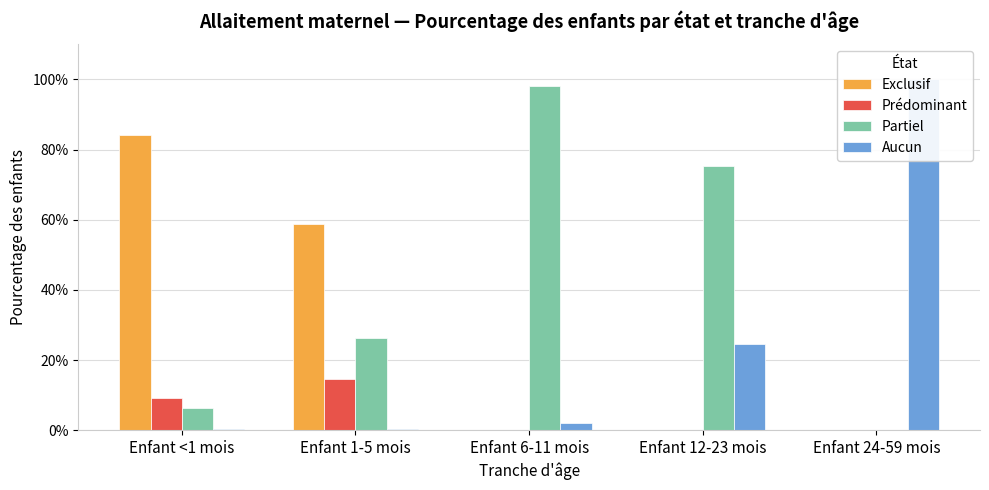

What is the label of the 3rd bar from the right?

Enfant 6-11 mois